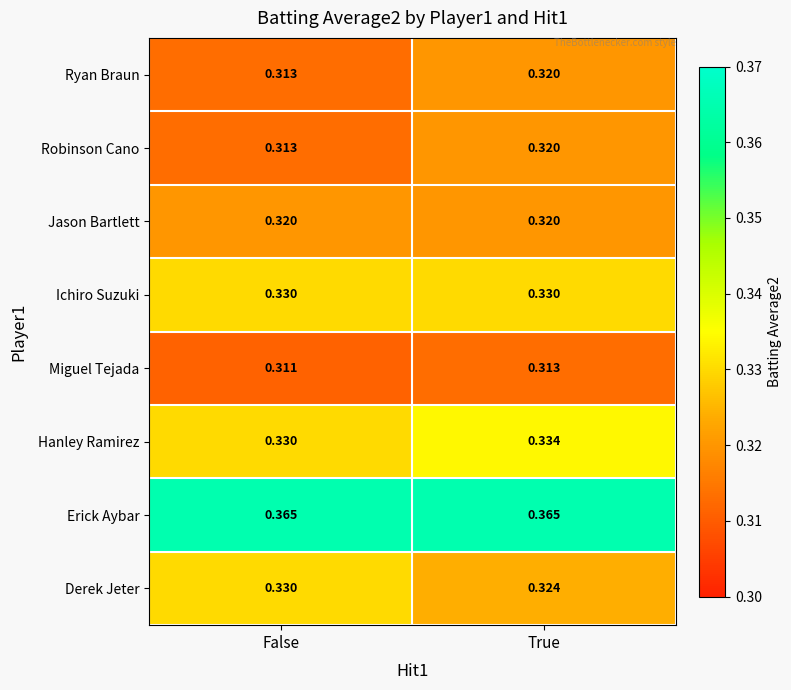

At which category is the sum across all series the highest?

True